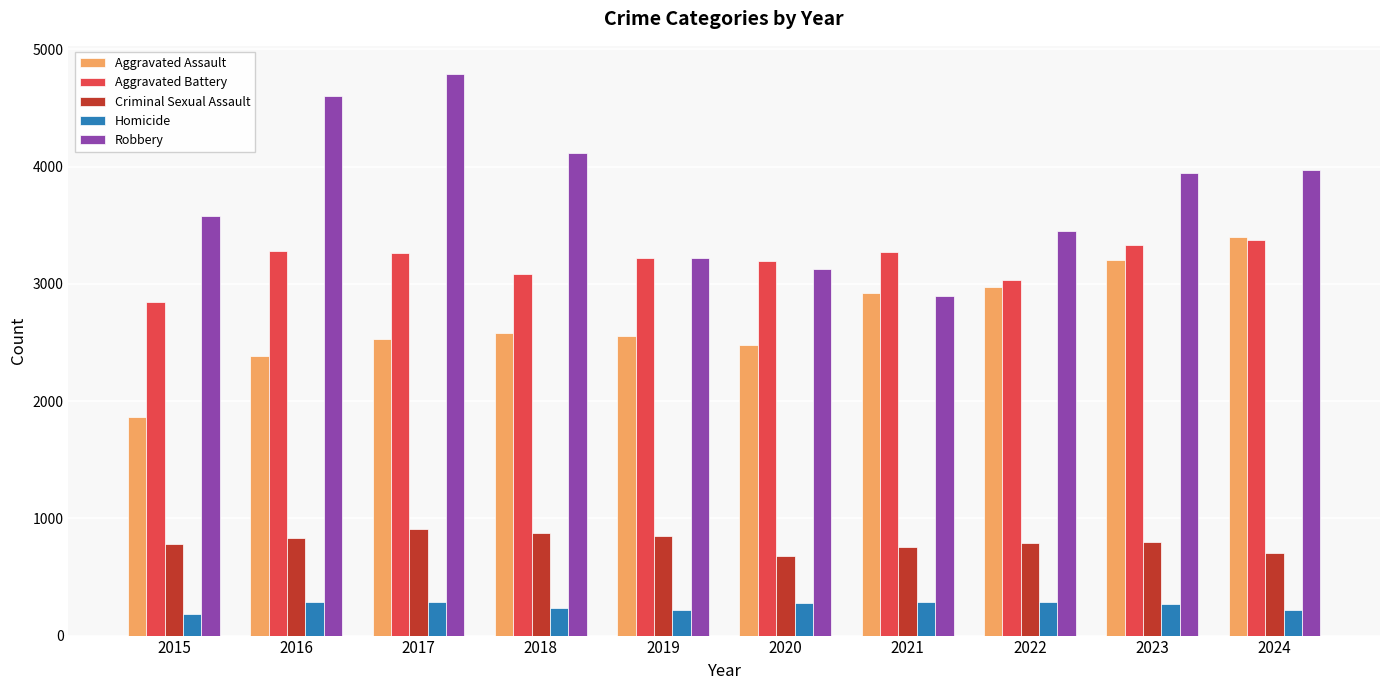

What value does the Criminal Sexual Assault series have at 2016?

835